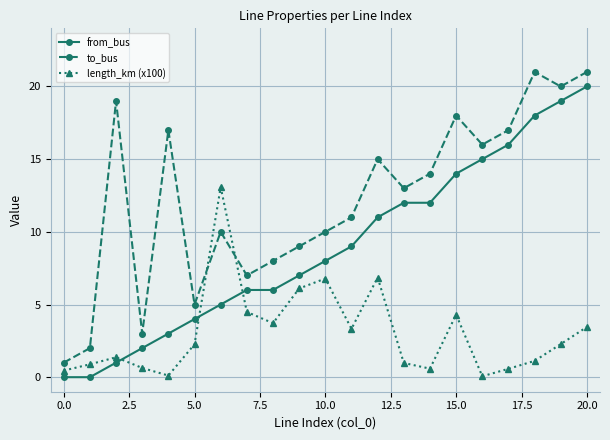

What is the value of the from_bus point at the 11th from the left?

8.0